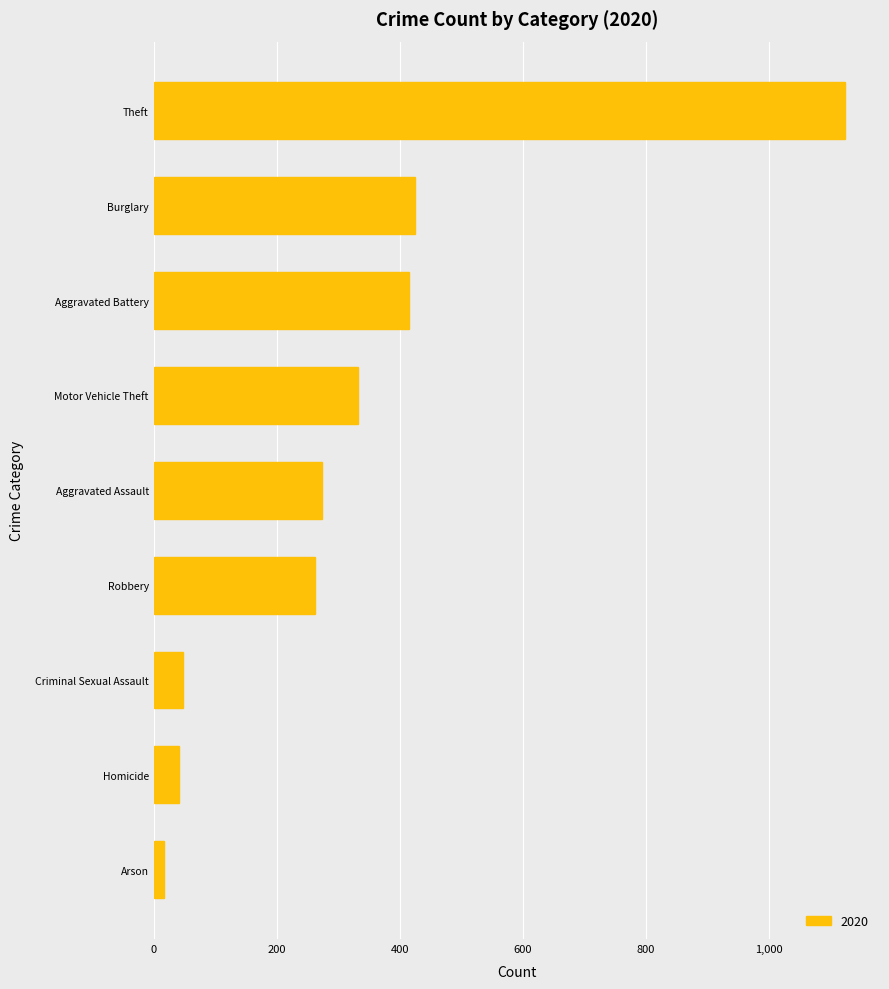

The chart shows a value of 333 at Motor Vehicle Theft. True or false?

True